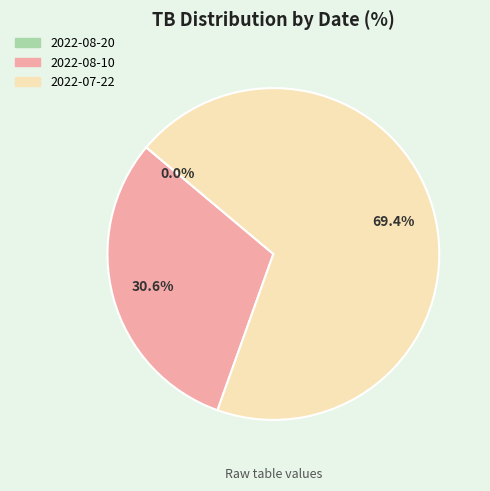

What is the total percentage of 2022-07-22 and 2022-08-10?

100.0%